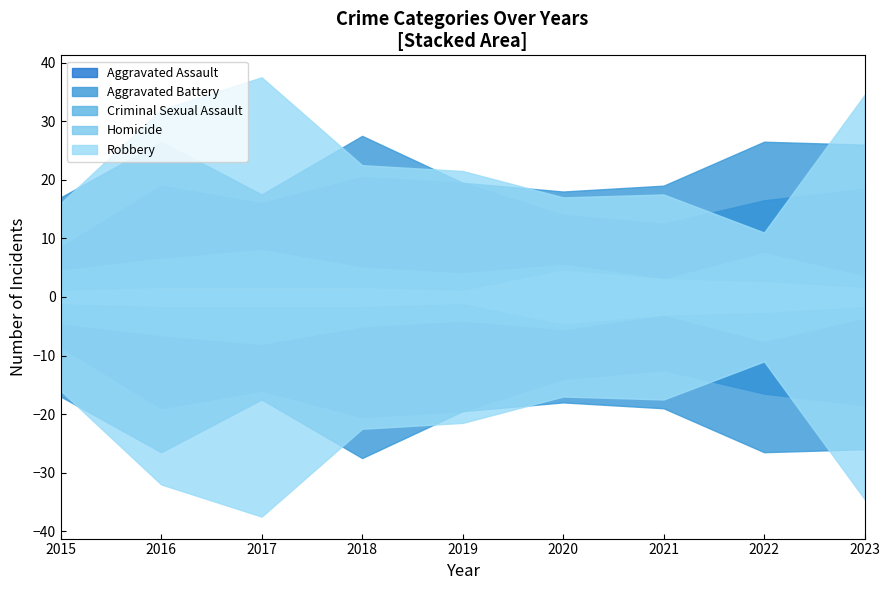

True or false: Homicide and Criminal Sexual Assault intersect in this chart.

False